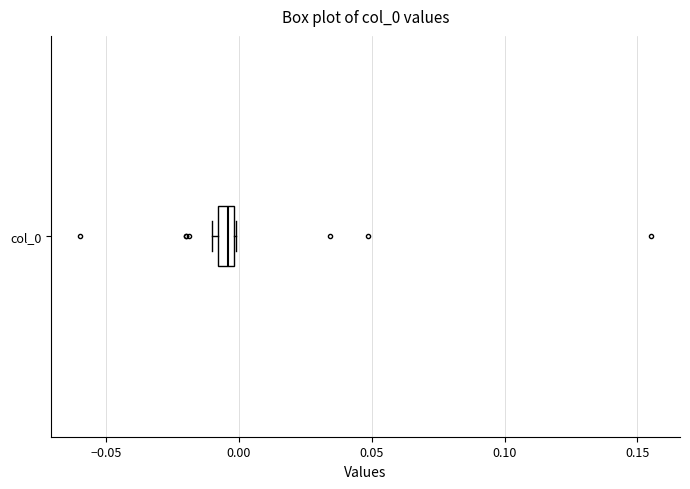

Where does the median line of the box for col_0 sit on the x-axis? The values are not printed on the chart, so give them approximately, as read against the axis.

-0.005